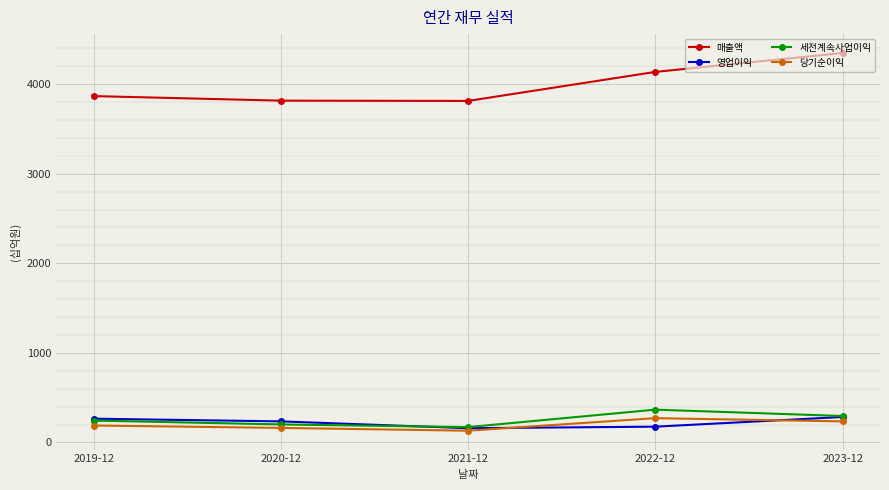

What is the minimum value shown in the chart?

131